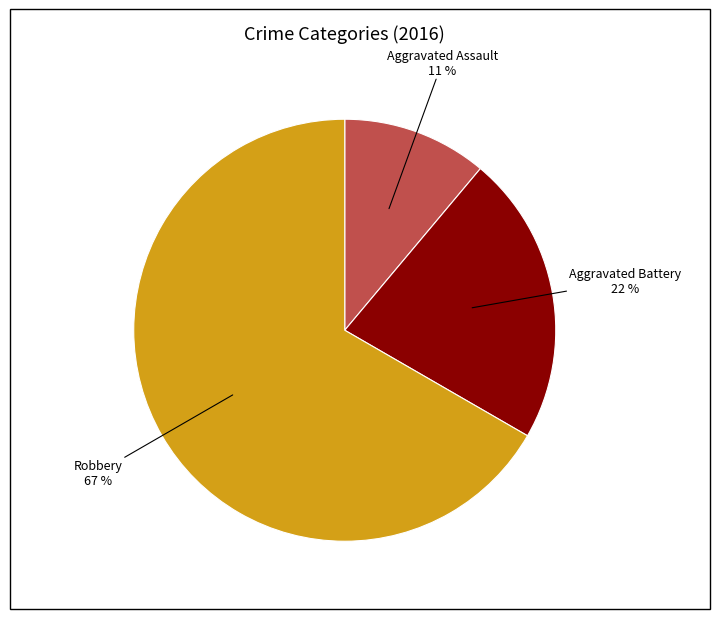

To the nearest percent, what is the average slice percentage?

33%